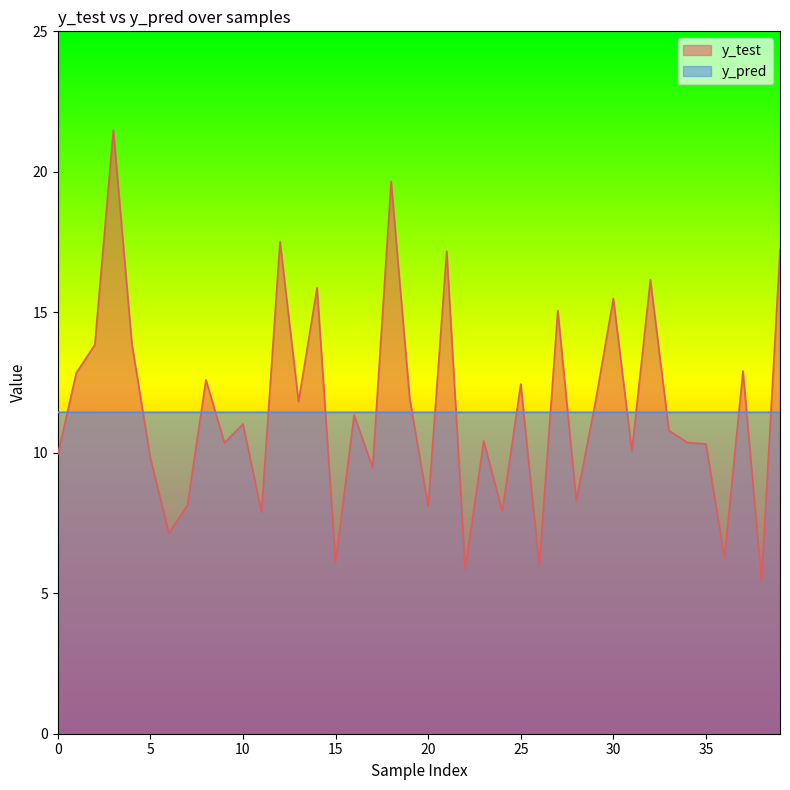

What is the sum of all y_test values?

460.5